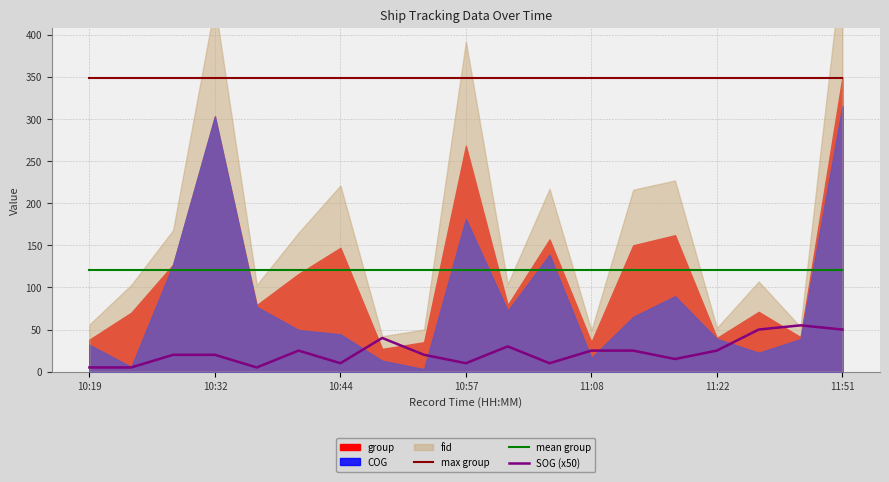

True or false: max group has a value of 349.0 at 10:57.

True